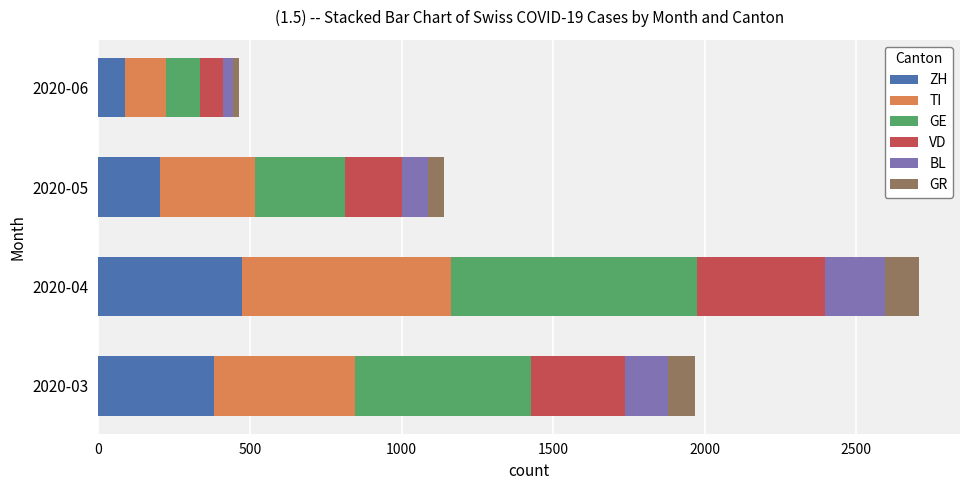

At which category is the sum across all series the highest?

2020-04